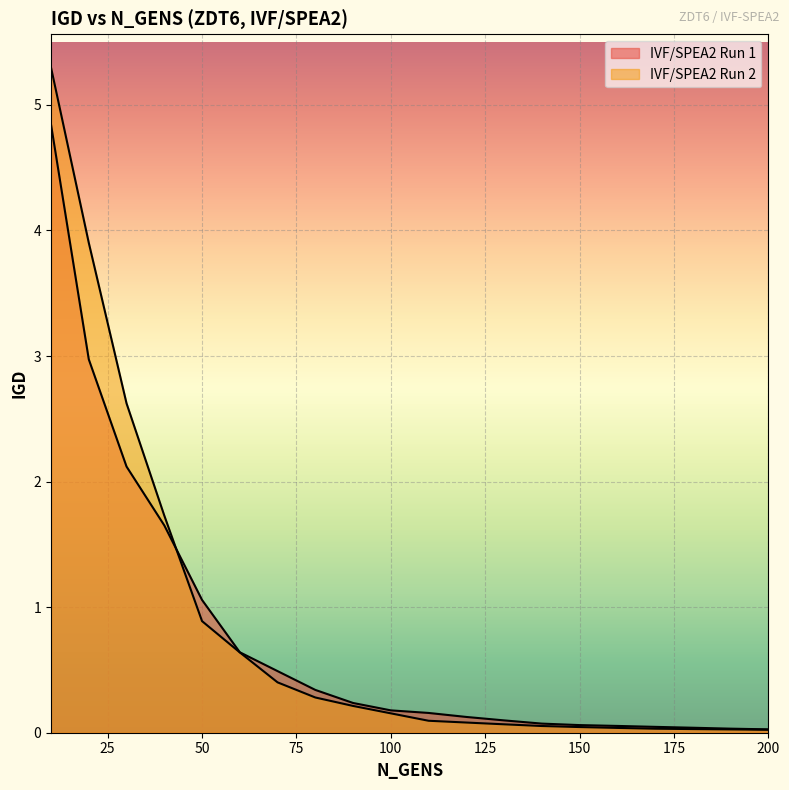

Which series has the largest total across all categories?

IVF/SPEA2 Run 2